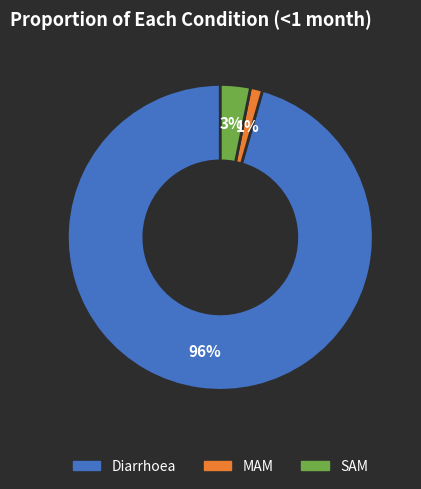

Rank the categories by value from lowest to highest.

MAM, SAM, Diarrhoea